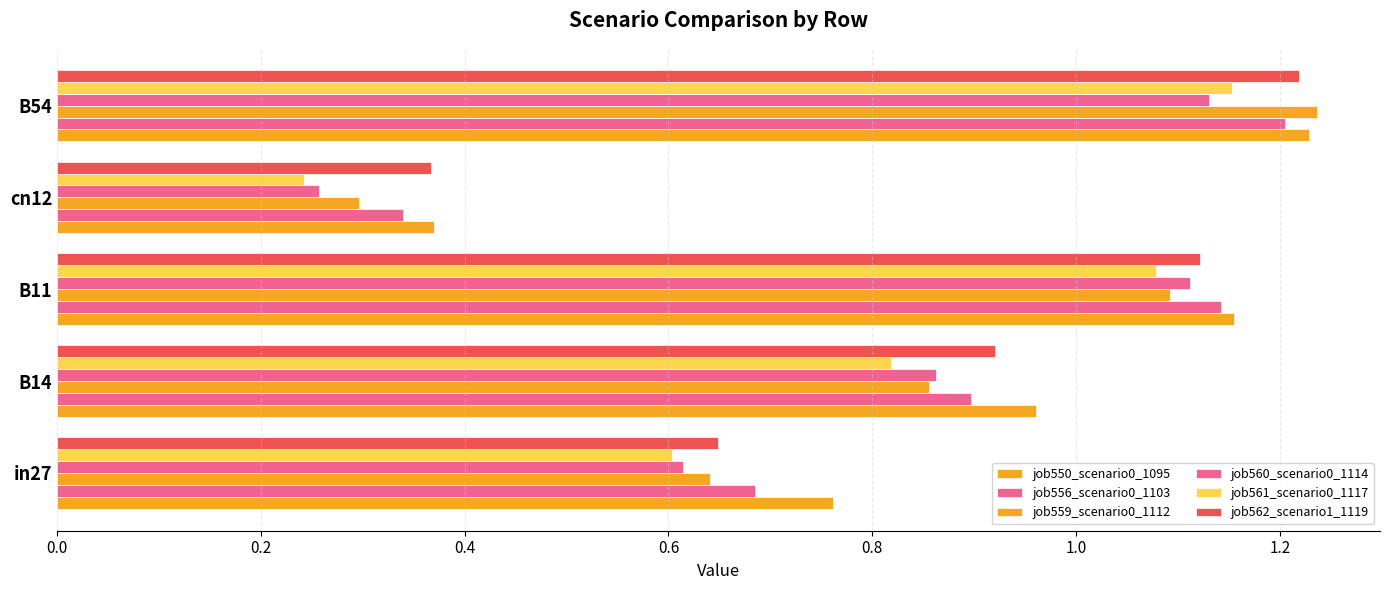

At how many categories does at least one series exceed 0?

5